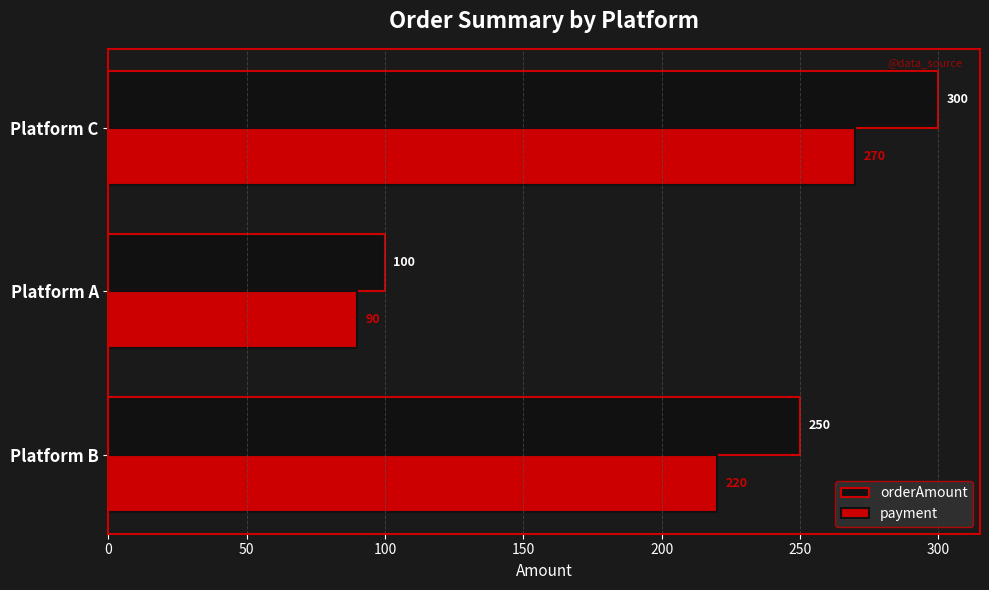

What is the greatest value displayed?

300